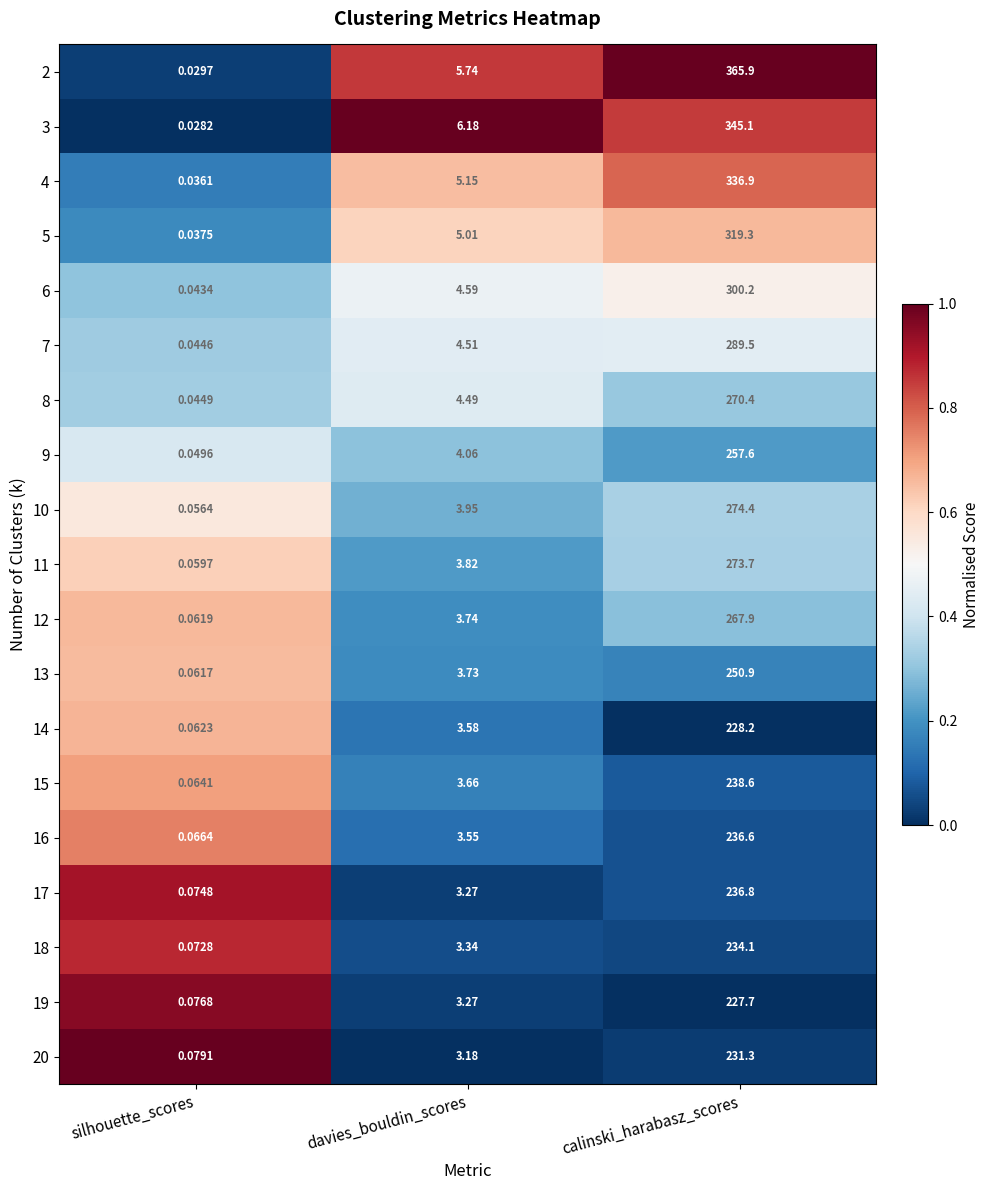

Which series has the widest spread of values?

2